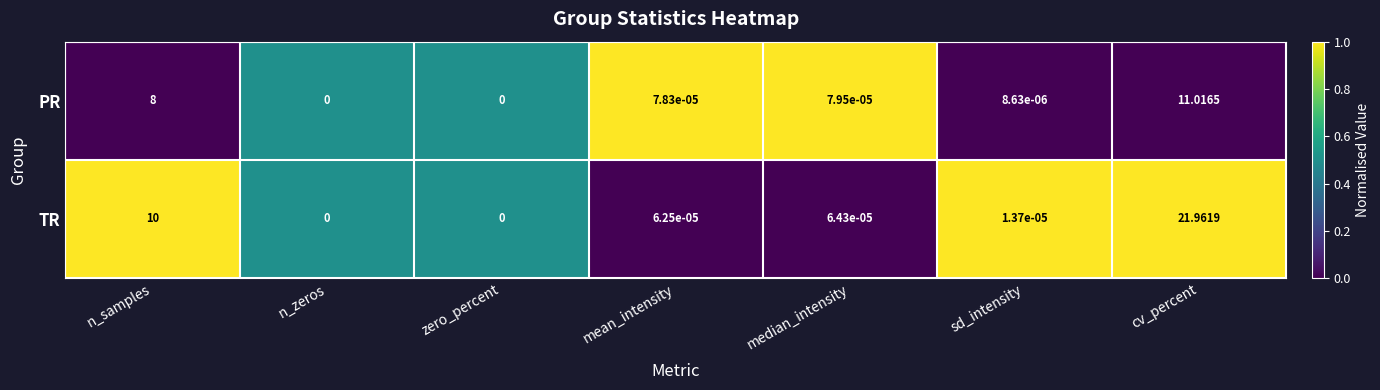

Between n_zeros and sd_intensity, which series saw the biggest shift?

TR